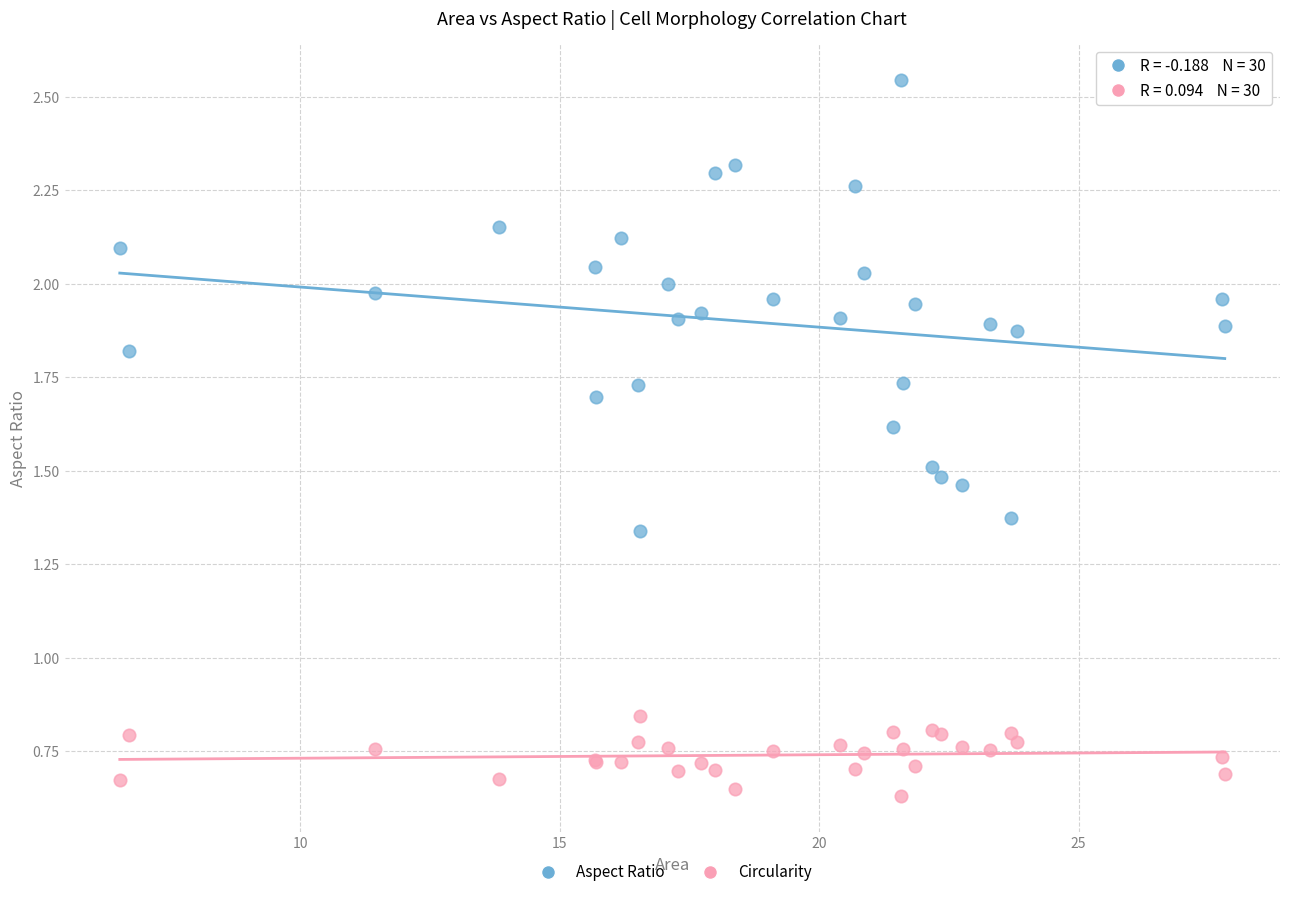

Which series contains the lowest Y value?

Circularity